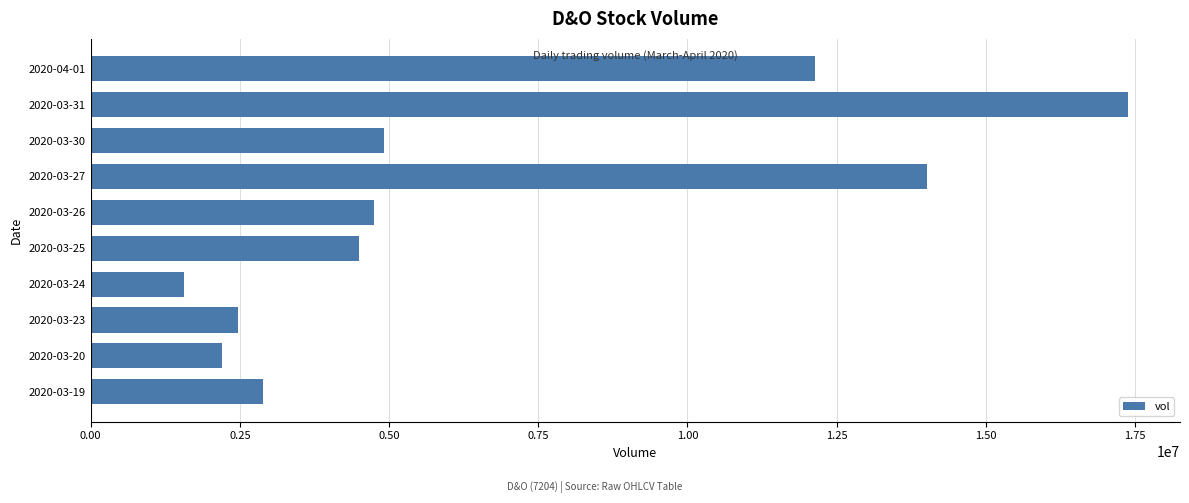

What is the difference between the maximum and second lowest values?

15175500